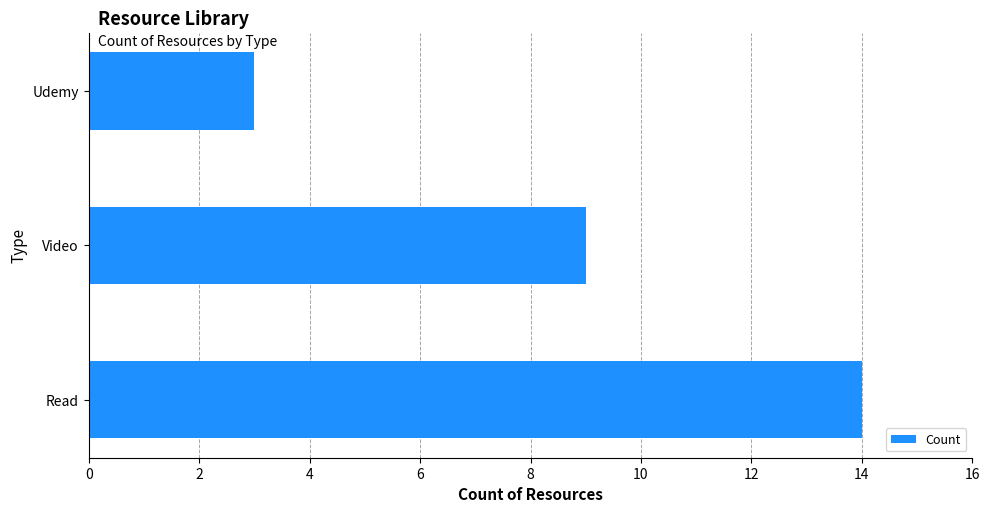

What is the difference between the second highest and minimum values?

6